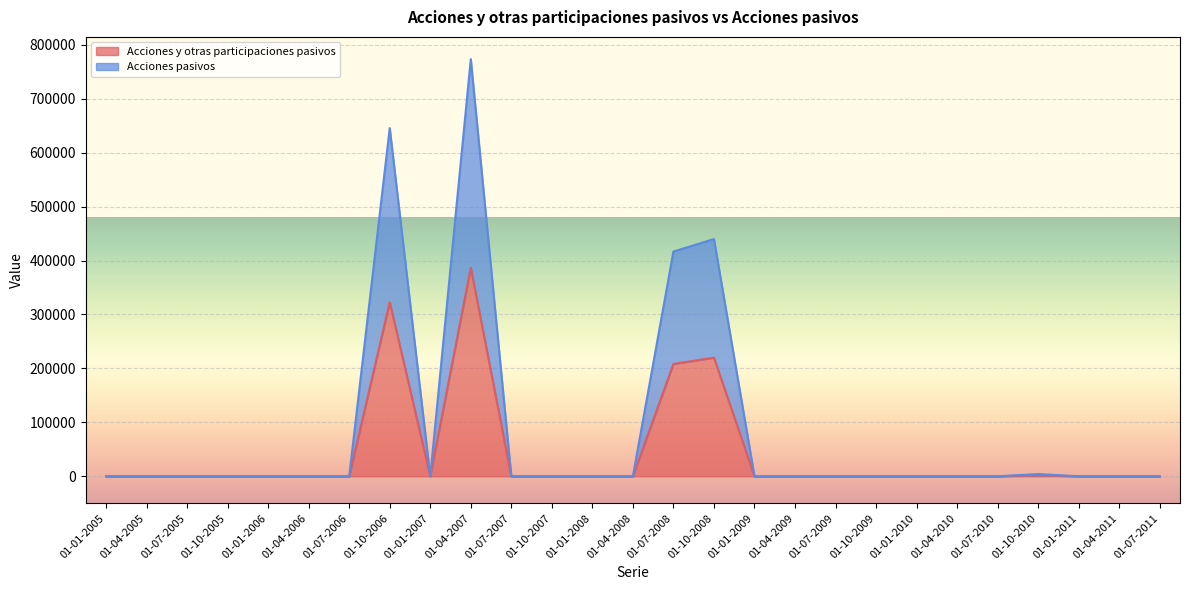

In Acciones pasivos, how many points are lower than both neighbors (excluding endpoints)?

1